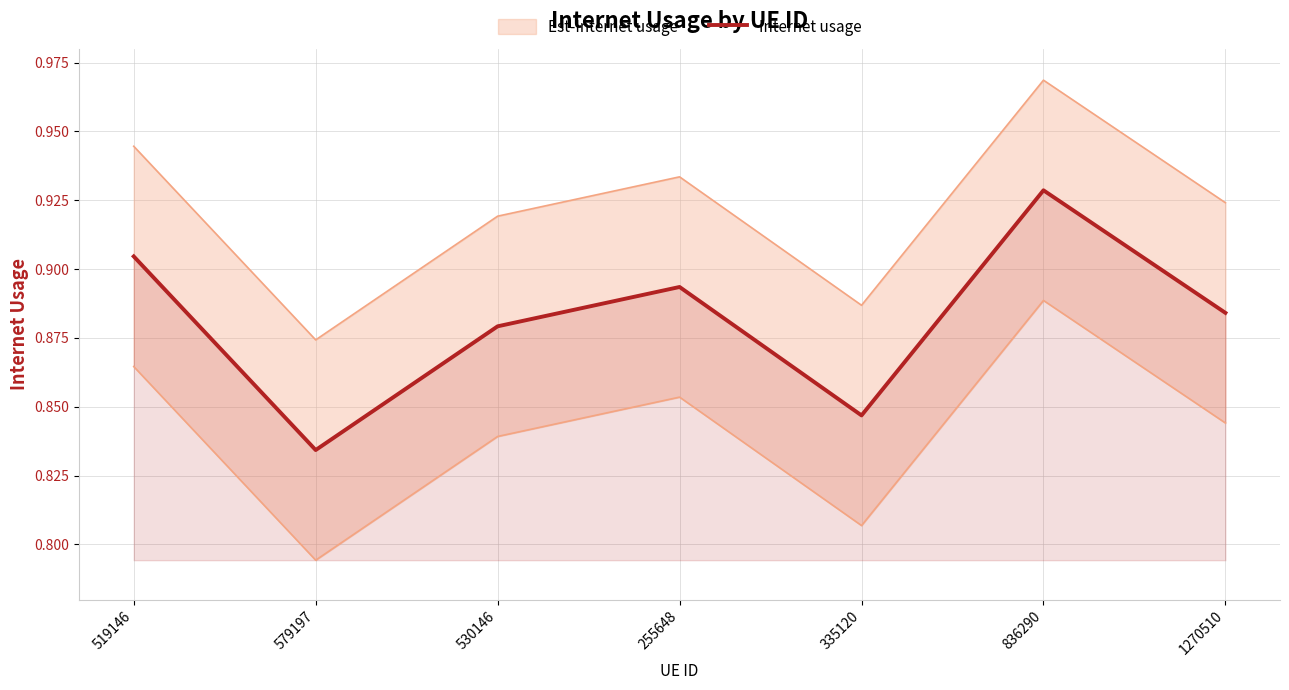

Rank the categories by value from lowest to highest.

579197, 335120, 530146, 1270510, 255648, 519146, 836290